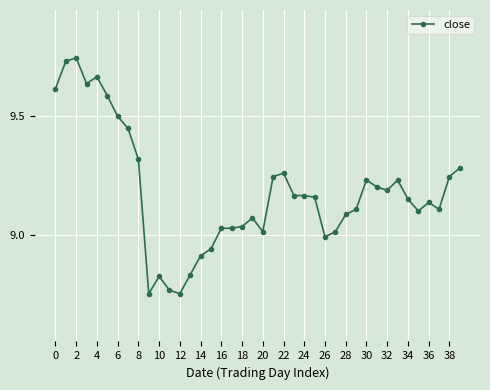

What is the sum of all values?

367.3